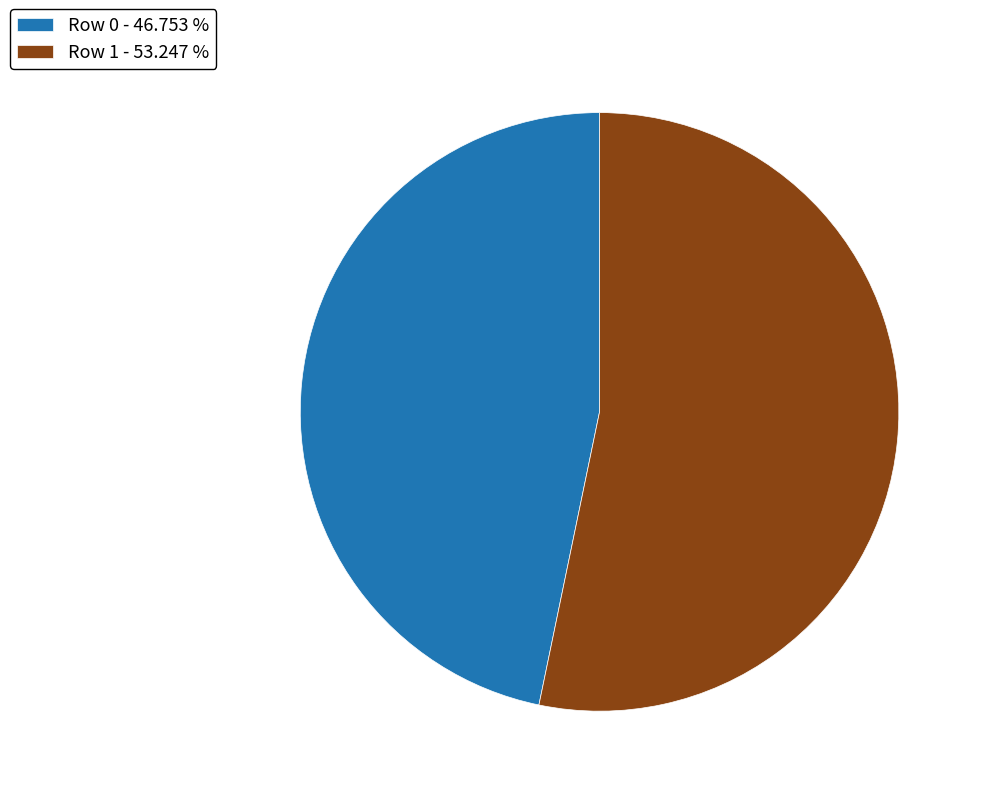

What is the ratio of the value at Row 1 - 53.247 % to the value at Row 0 - 46.753 %?

1.1